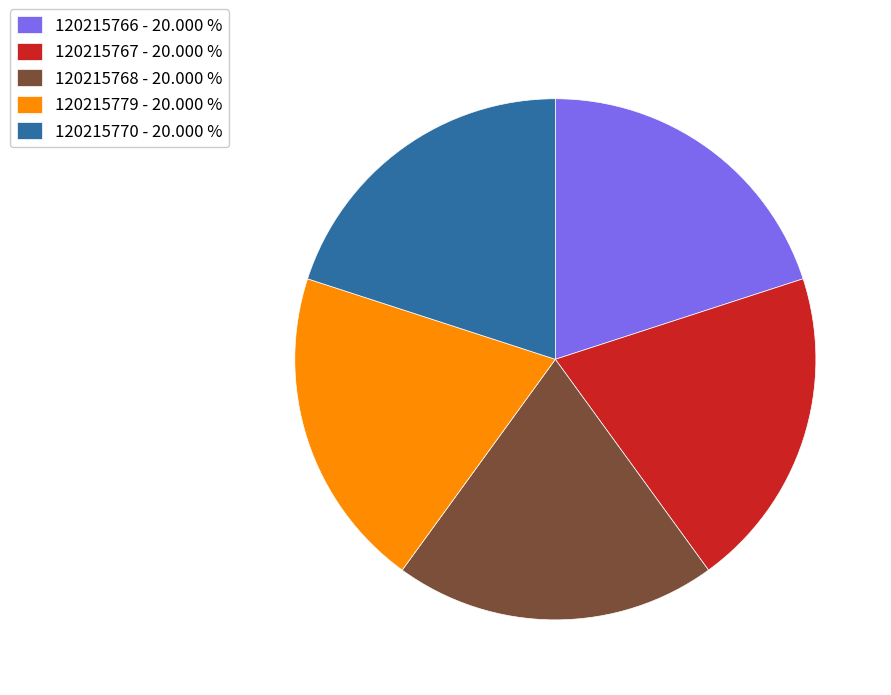

Does 120215768 - 20.000 % account for over 50% of the chart?

No